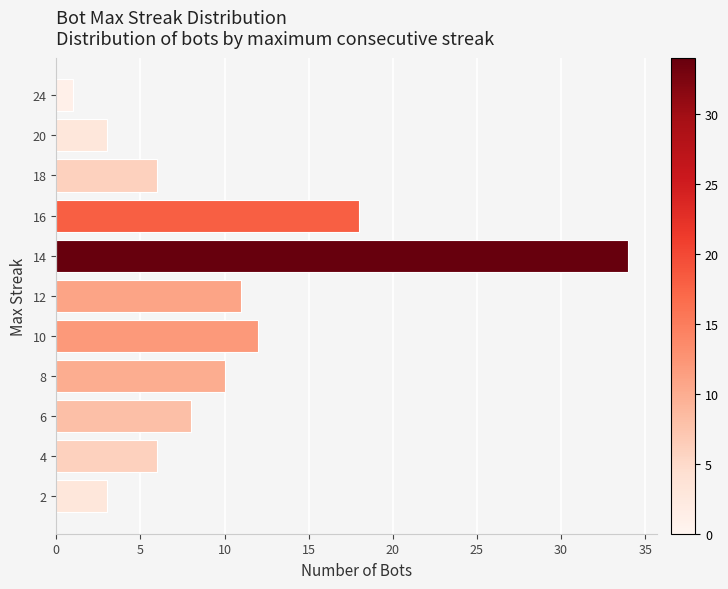

Is it true that the value at 20 is 16?

False